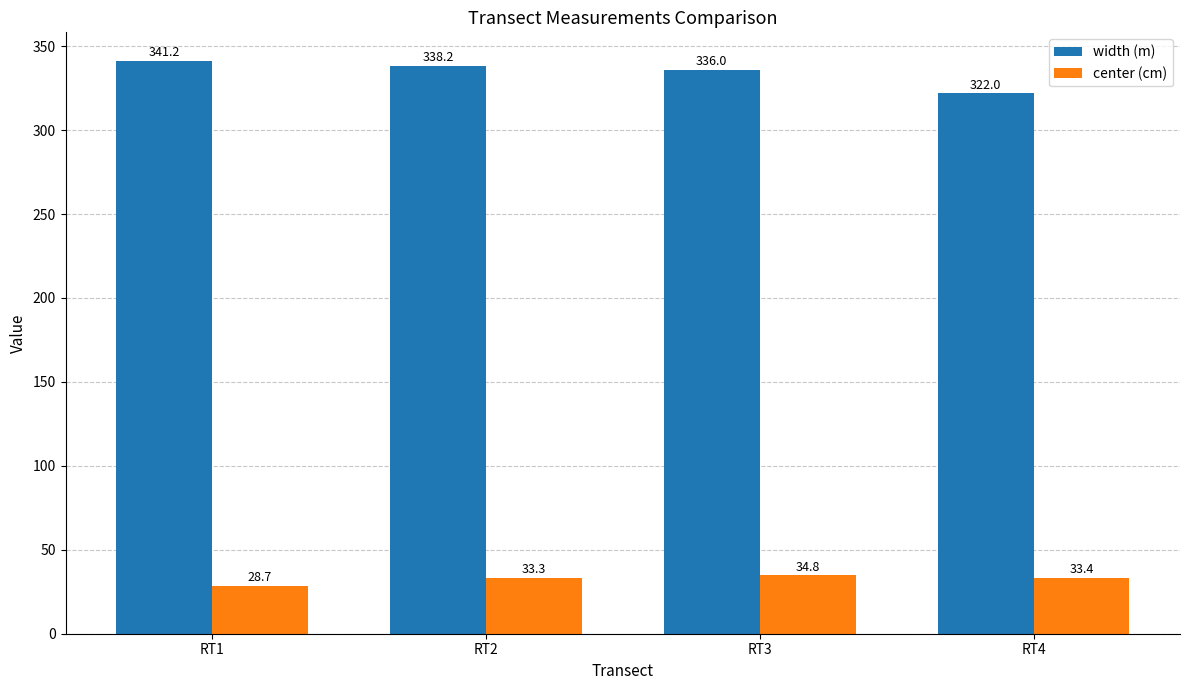

What is the total value across all series at RT1?

369.9